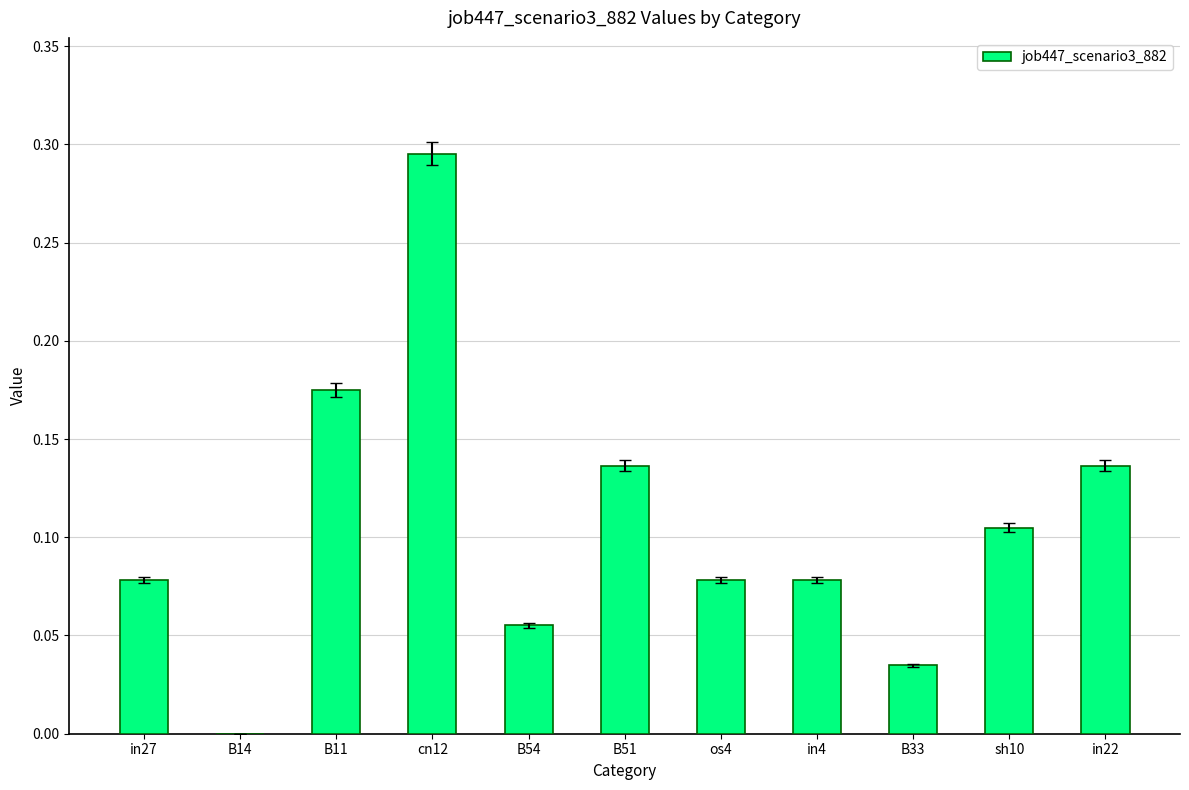

The chart shows a value of 0.2 at B51. True or false?

False